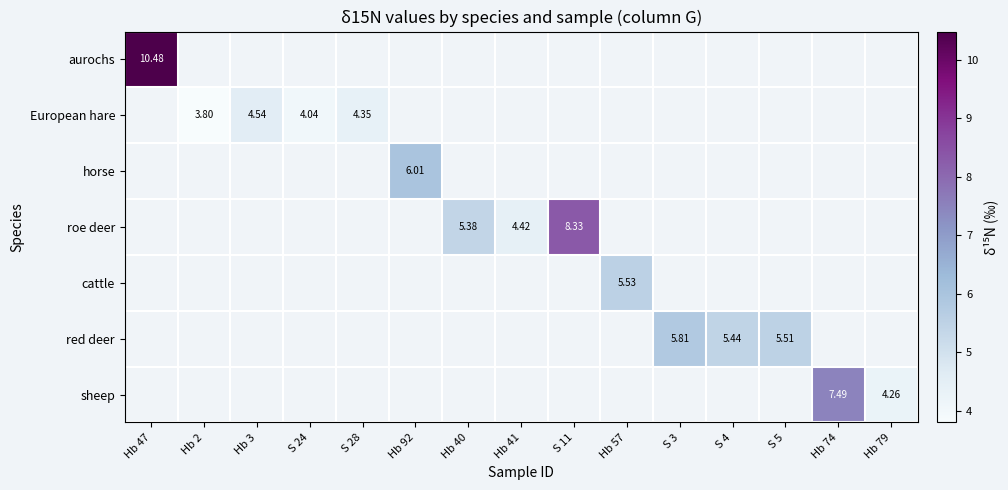

Rank the categories by red deer value from lowest to highest.

S 4, Hb 47, Hb 2, Hb 3, S 24, S 28, Hb 92, Hb 40, Hb 41, S 11, Hb 57, S 5, S 3, Hb 74, Hb 79